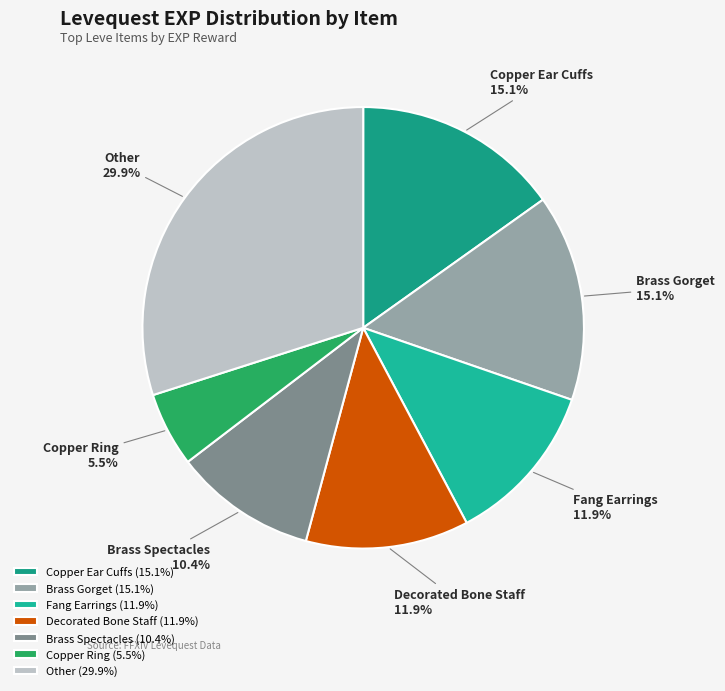

What portion of the pie excludes Decorated Bone Staff?

88.1%